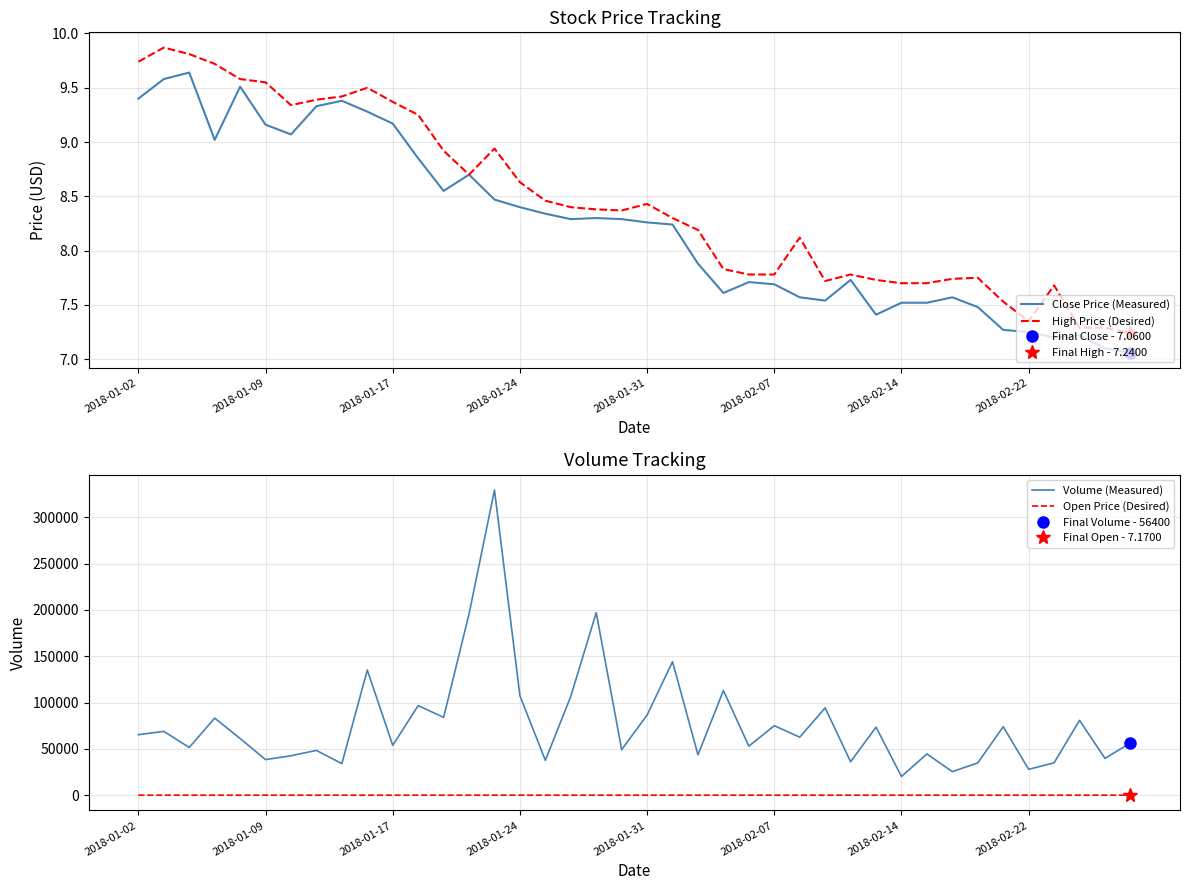

True or false: High Price (Desired) has a value of 14.3 at 2018-01-31.

False